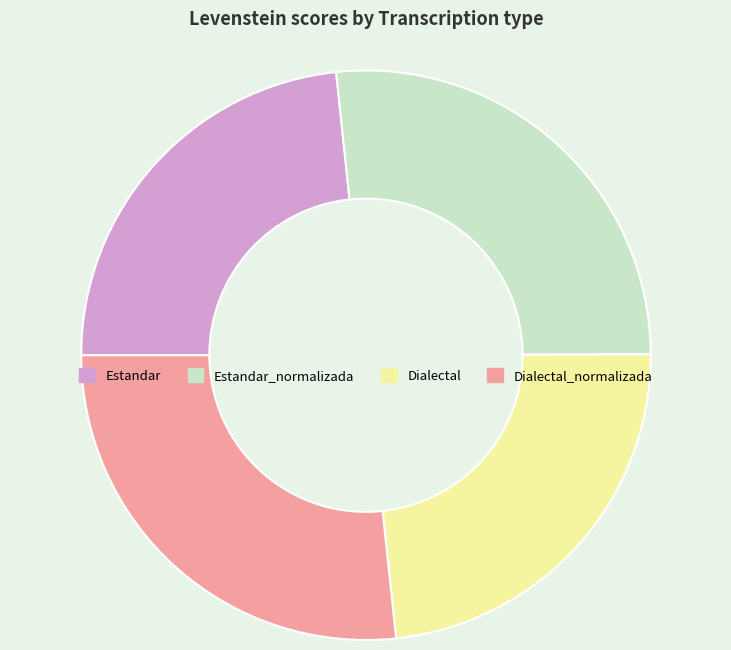

Approximately how many times larger is the value at Dialectal_normalizada compared to Estandar_normalizada?

1.0